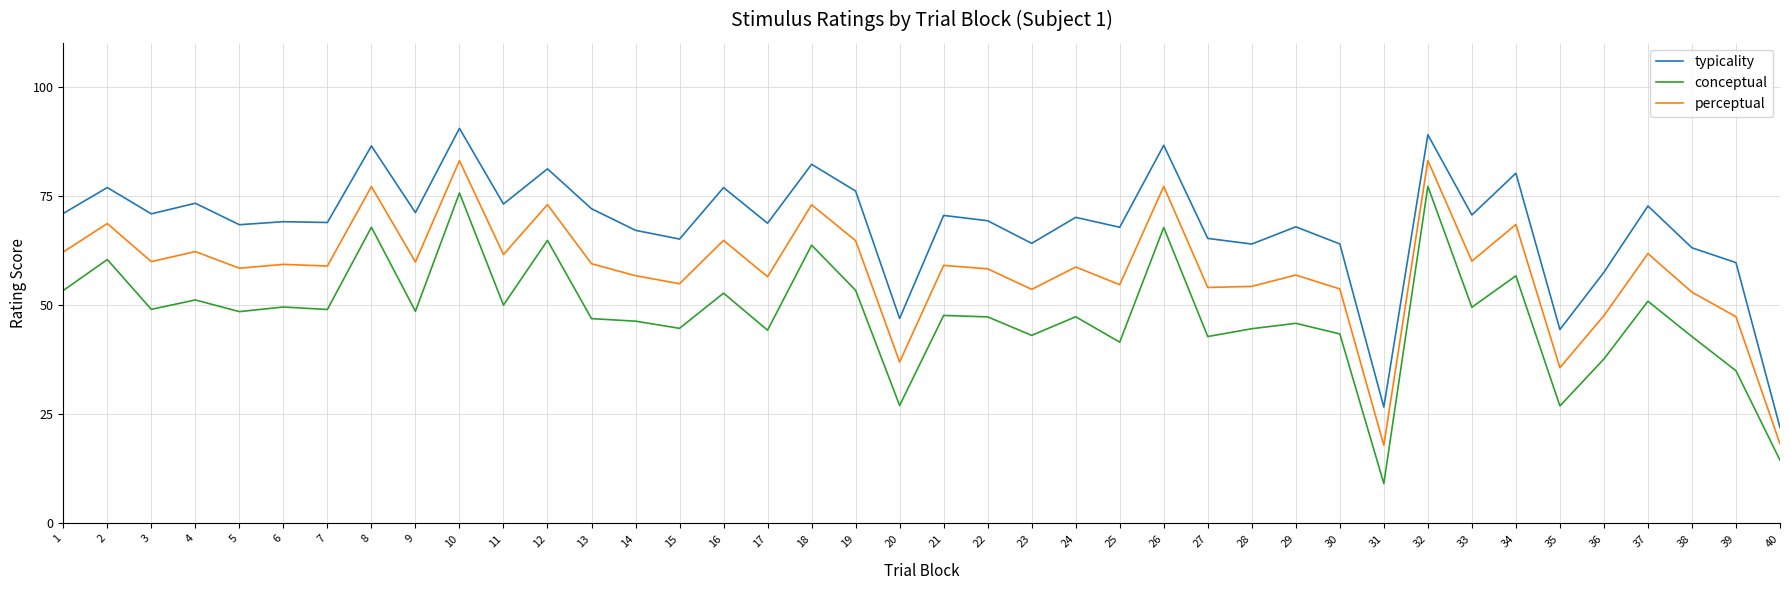

Is it true that perceptual equals 83.1 at 32?

True